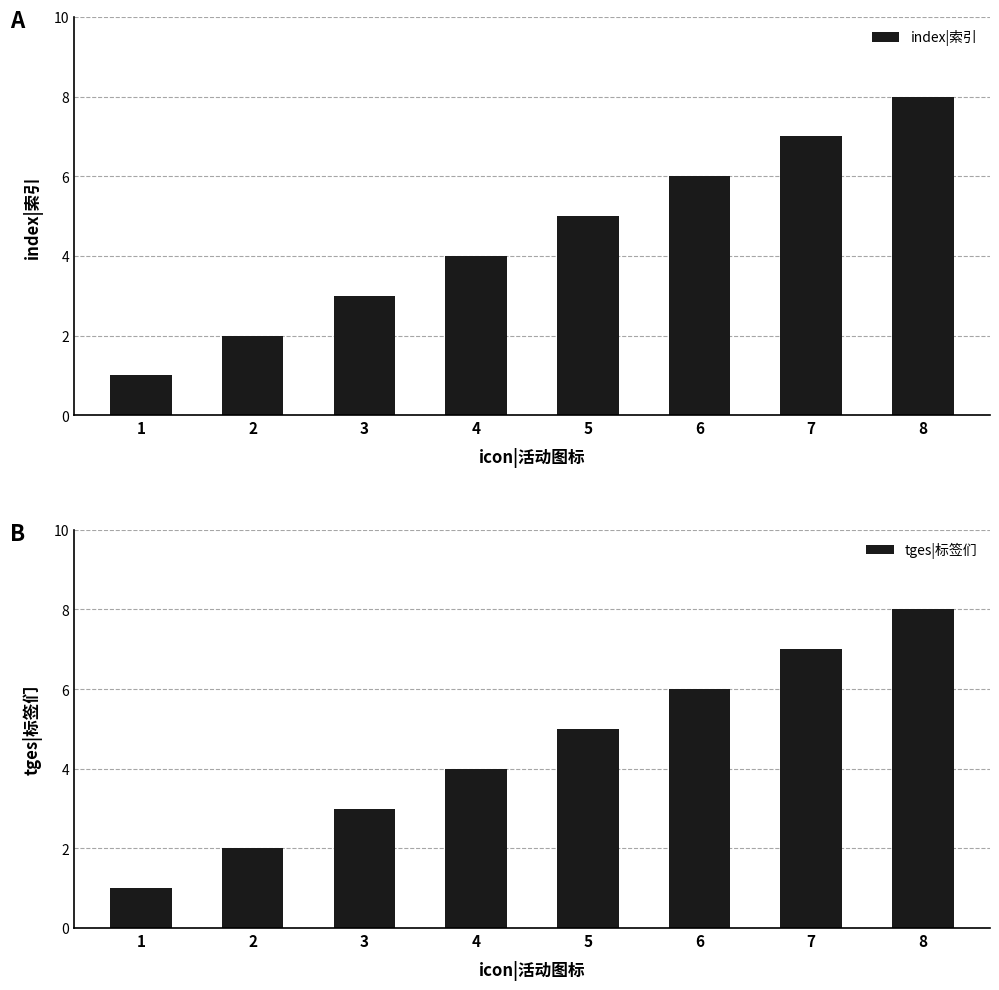

Is it true that index|索引 equals 9 at 6?

False